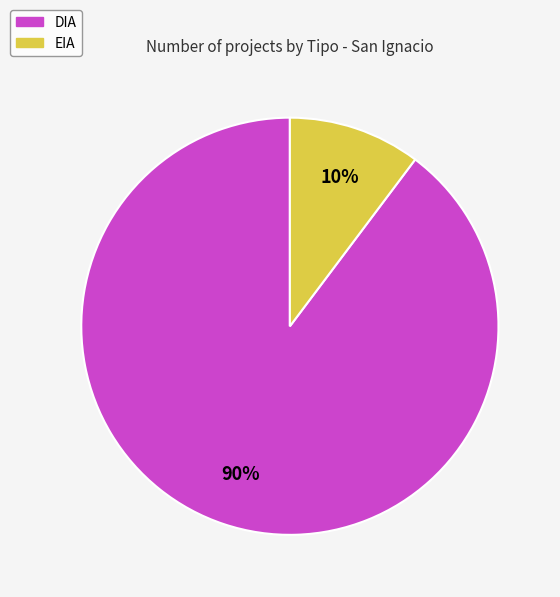

Does any single category account for the majority?

Yes